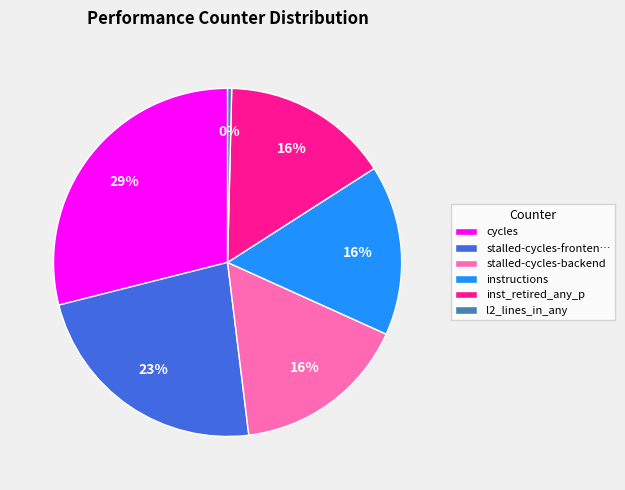

Is inst_retired_any_p the majority of the pie?

No